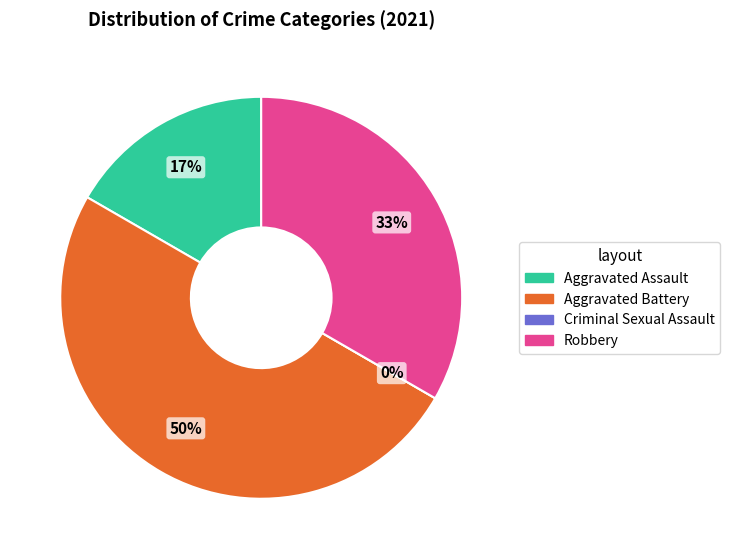

How many segments does this pie chart have?

4